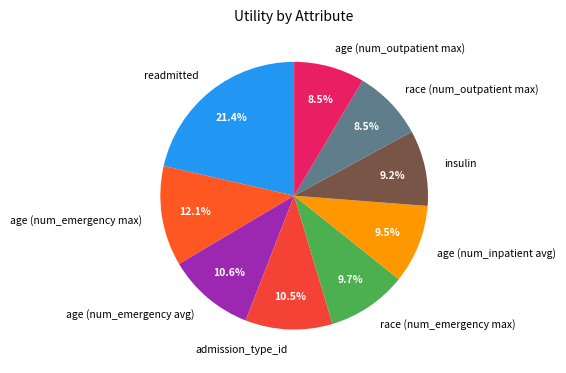

Which has a higher value, age (num_emergency avg) or race (num_emergency max)?

age (num_emergency avg)